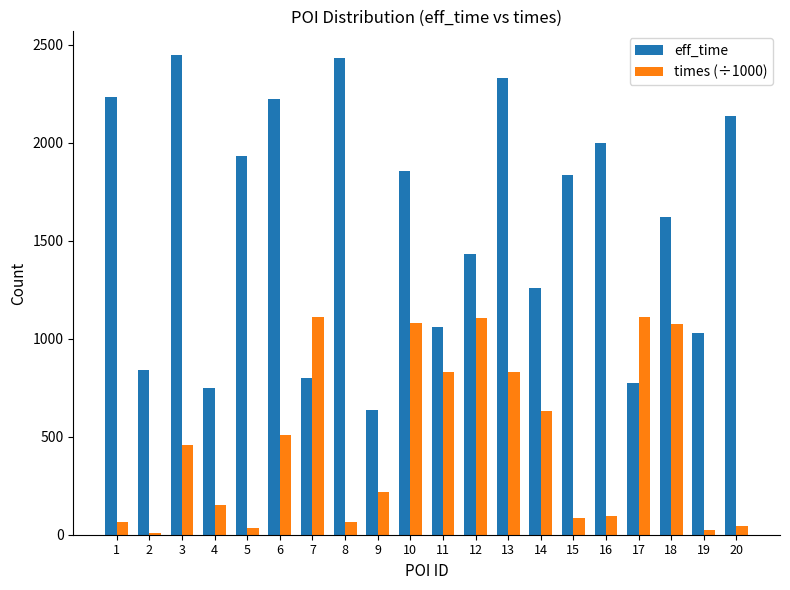

Rank the series by their average value, from highest to lowest.

eff_time, times (÷1000)